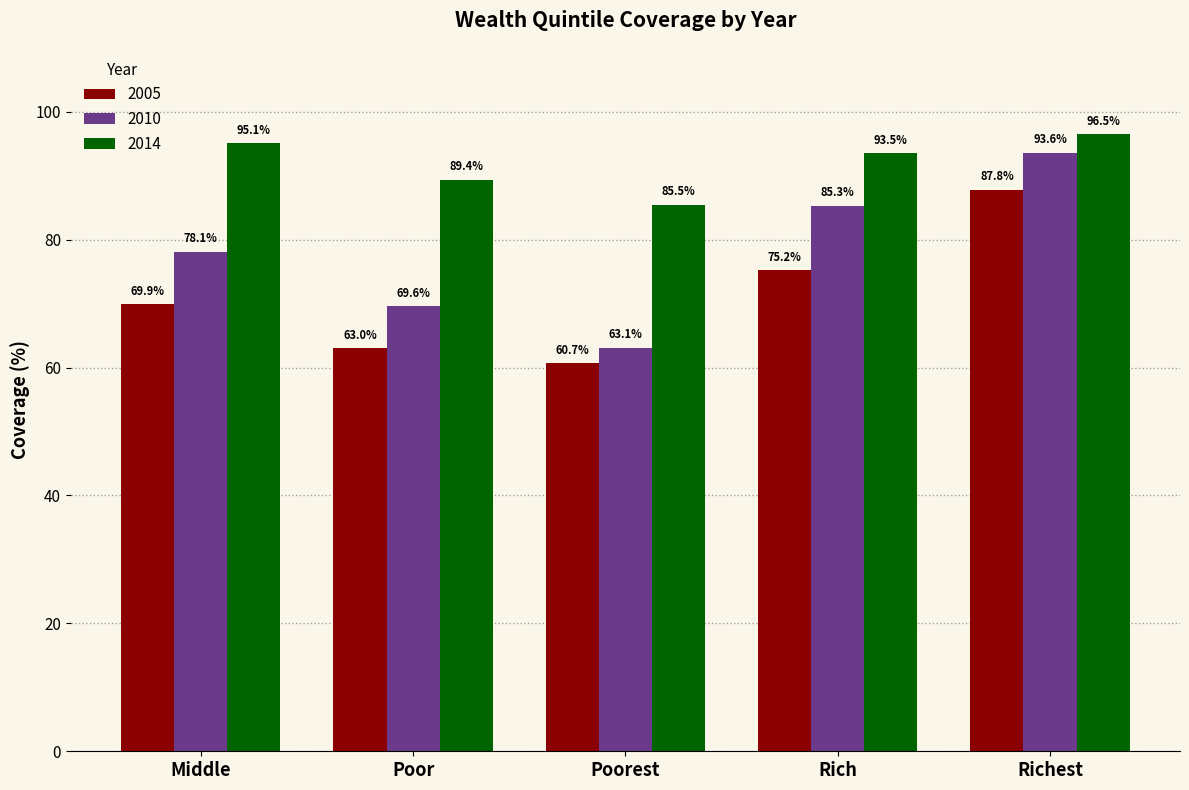

What is the value of the 2005 bar at the 1st from the left?

69.9